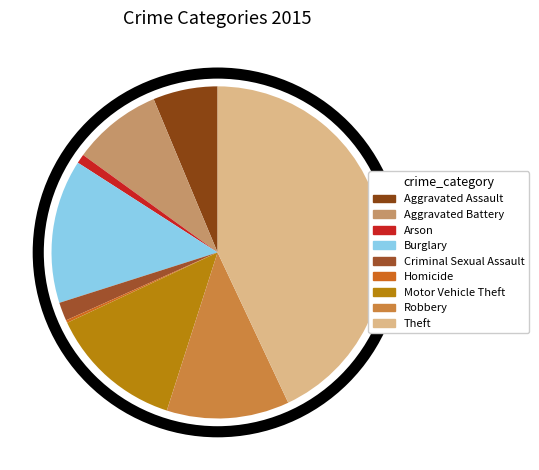

What percentage is NOT represented by Burglary?

86.0%